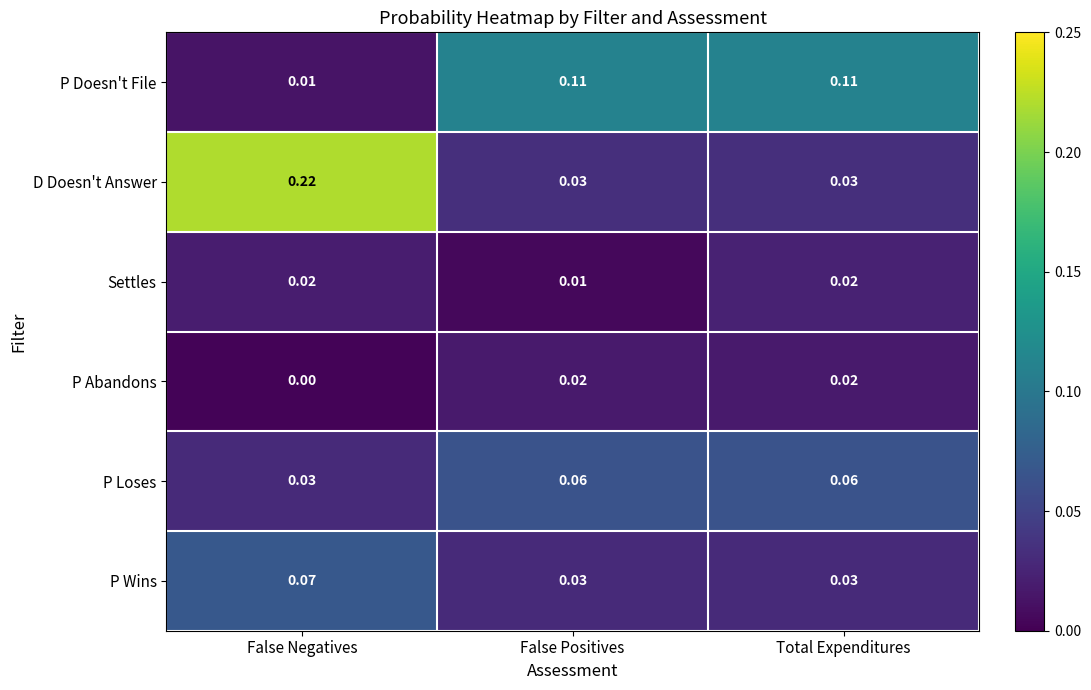

Which series has the largest total across all categories?

D Doesn't Answer